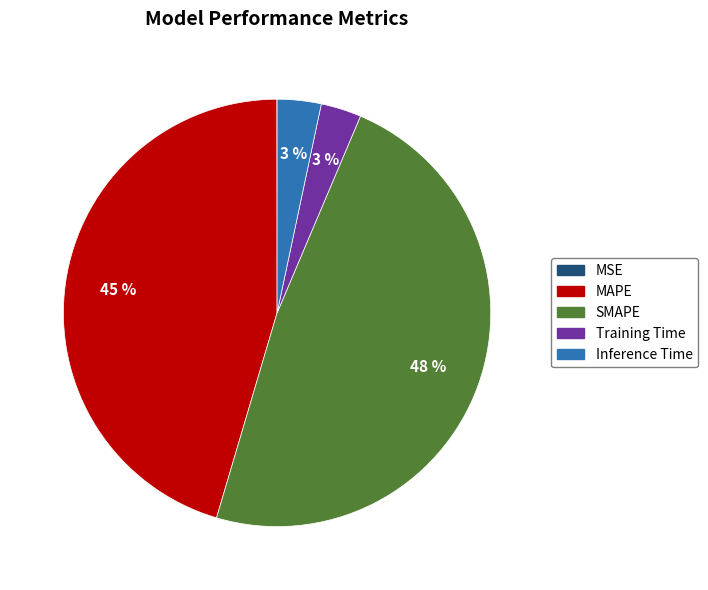

To the nearest percent, what is the average slice percentage?

20%